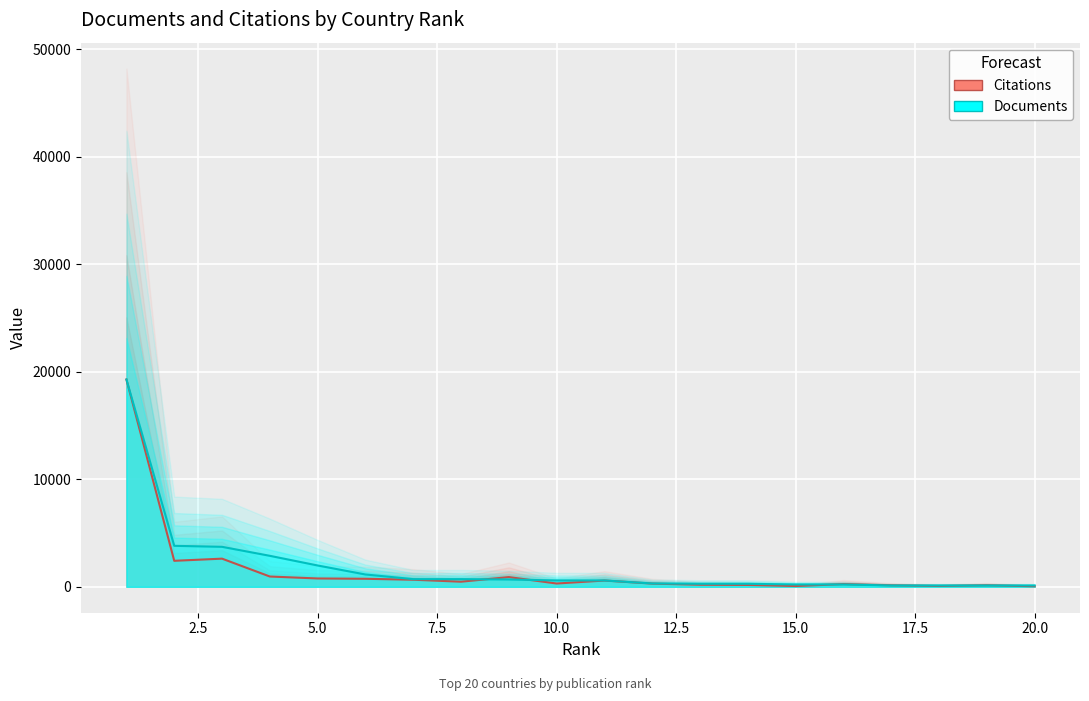

What is the minimum value for Citations?

51.0